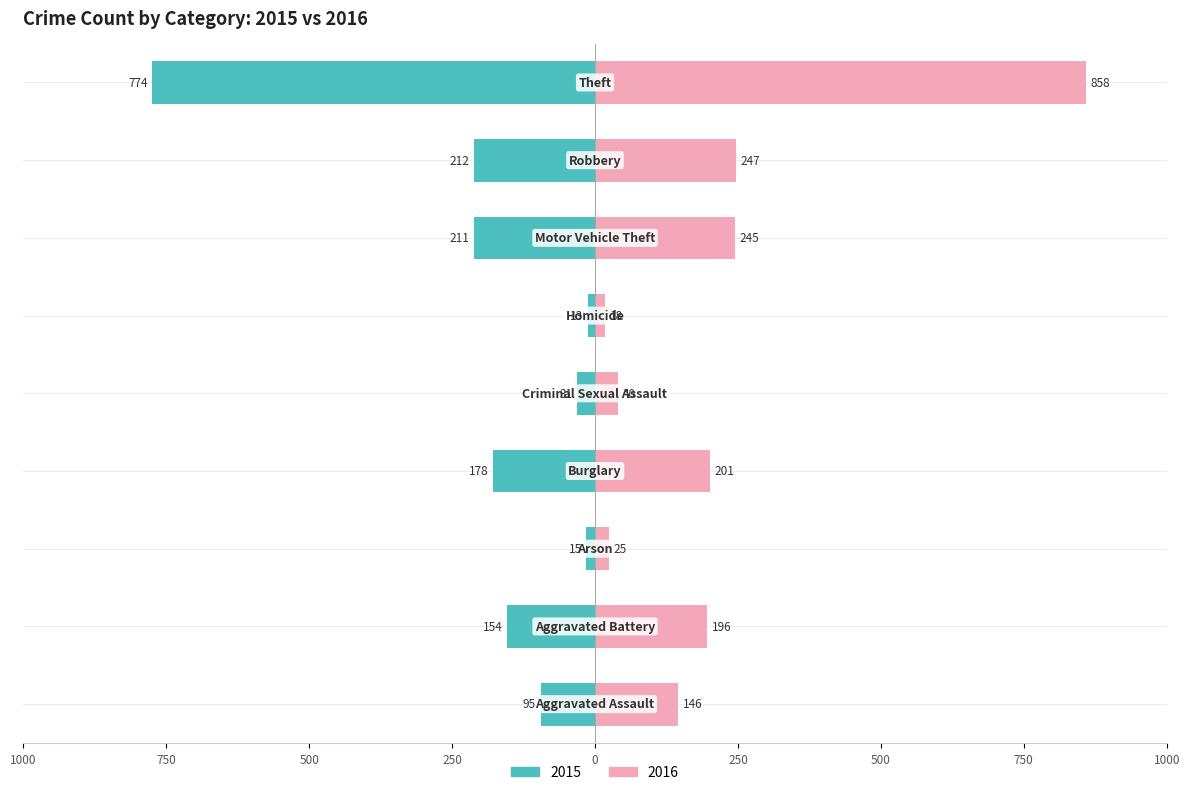

Which category has the highest value in the Unemployed series?

Theft